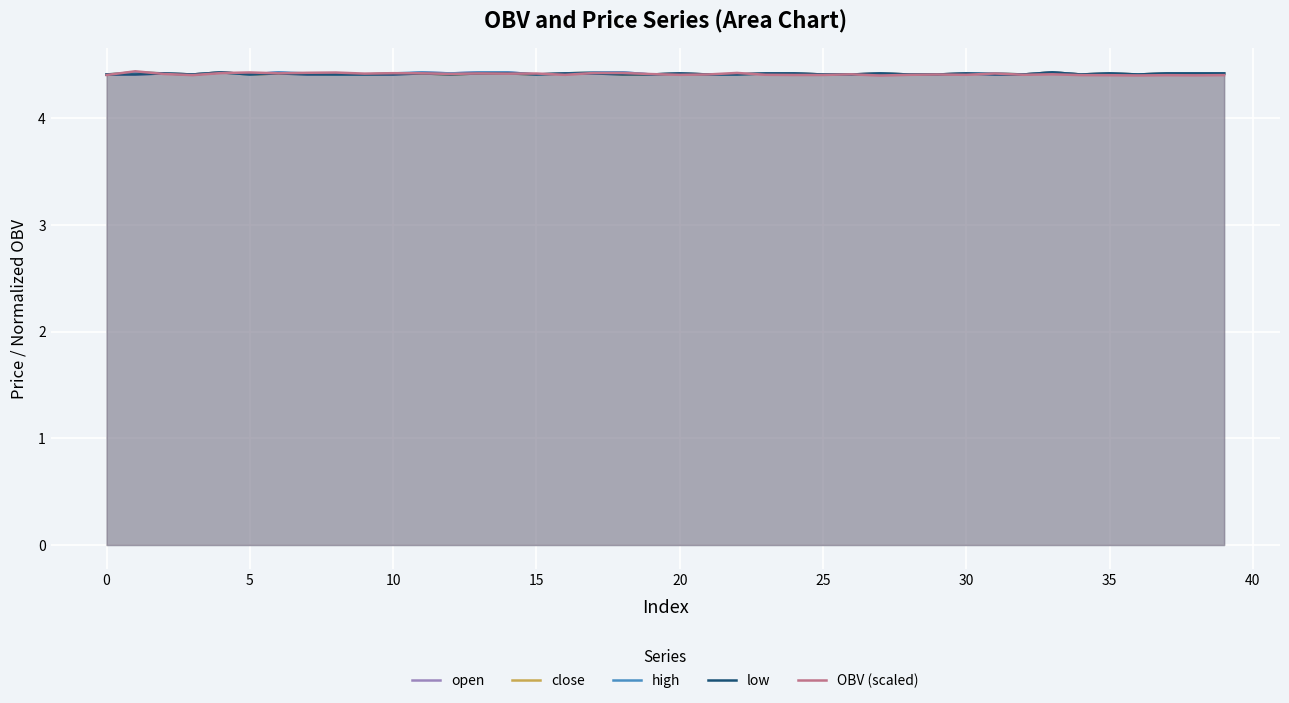

What is the minimum value shown in the chart?

4.4